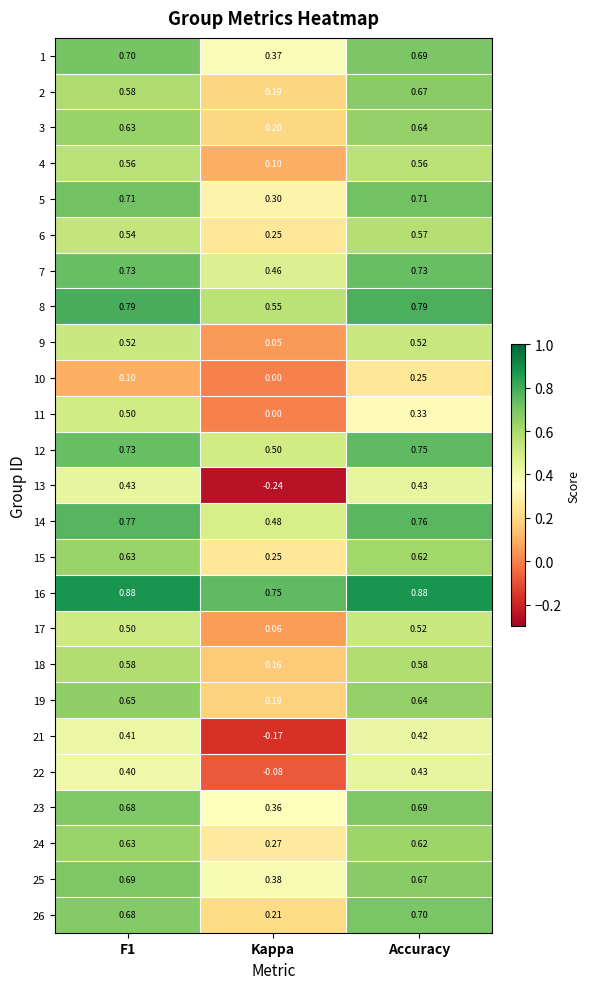

At how many categories does at least one series exceed 0?

3